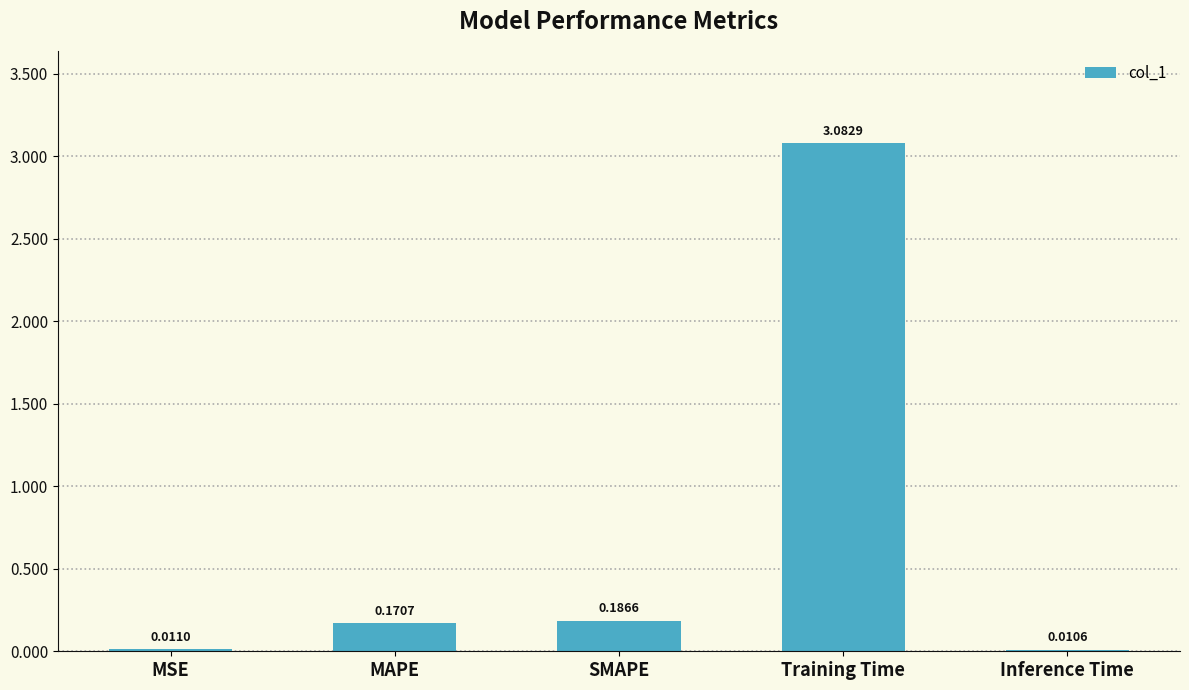

What is the average value?

0.7